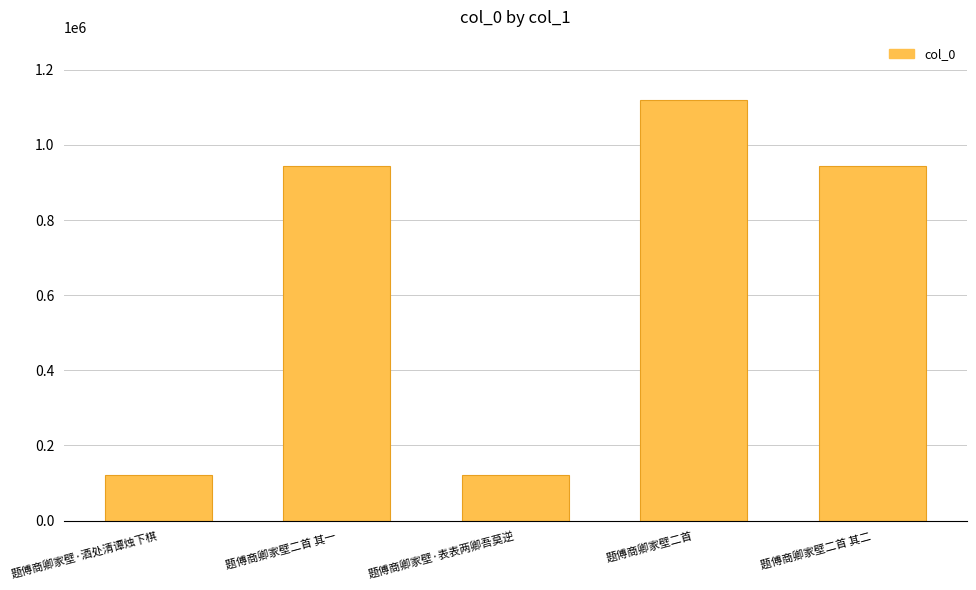

What is the value of the 4th bar from the left?

1119597